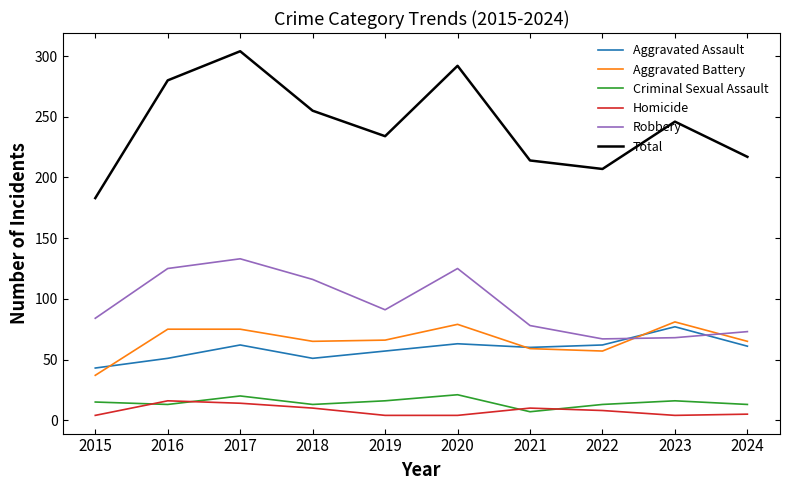

The Criminal Sexual Assault series shows 7 at 2021. True or false?

True